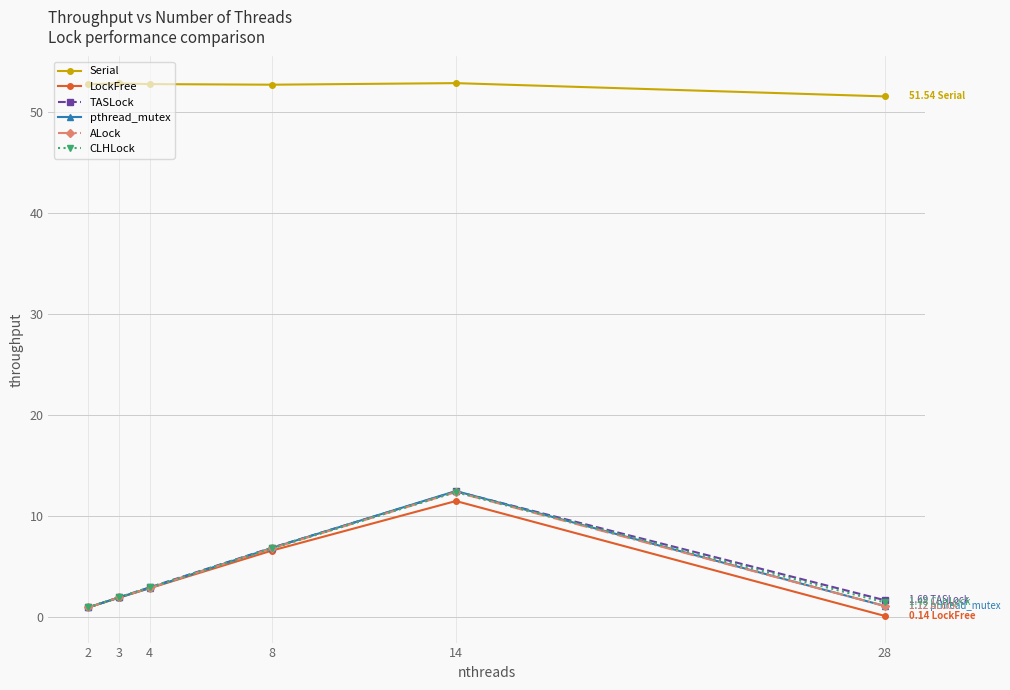

Which series has the largest total across all categories?

Serial